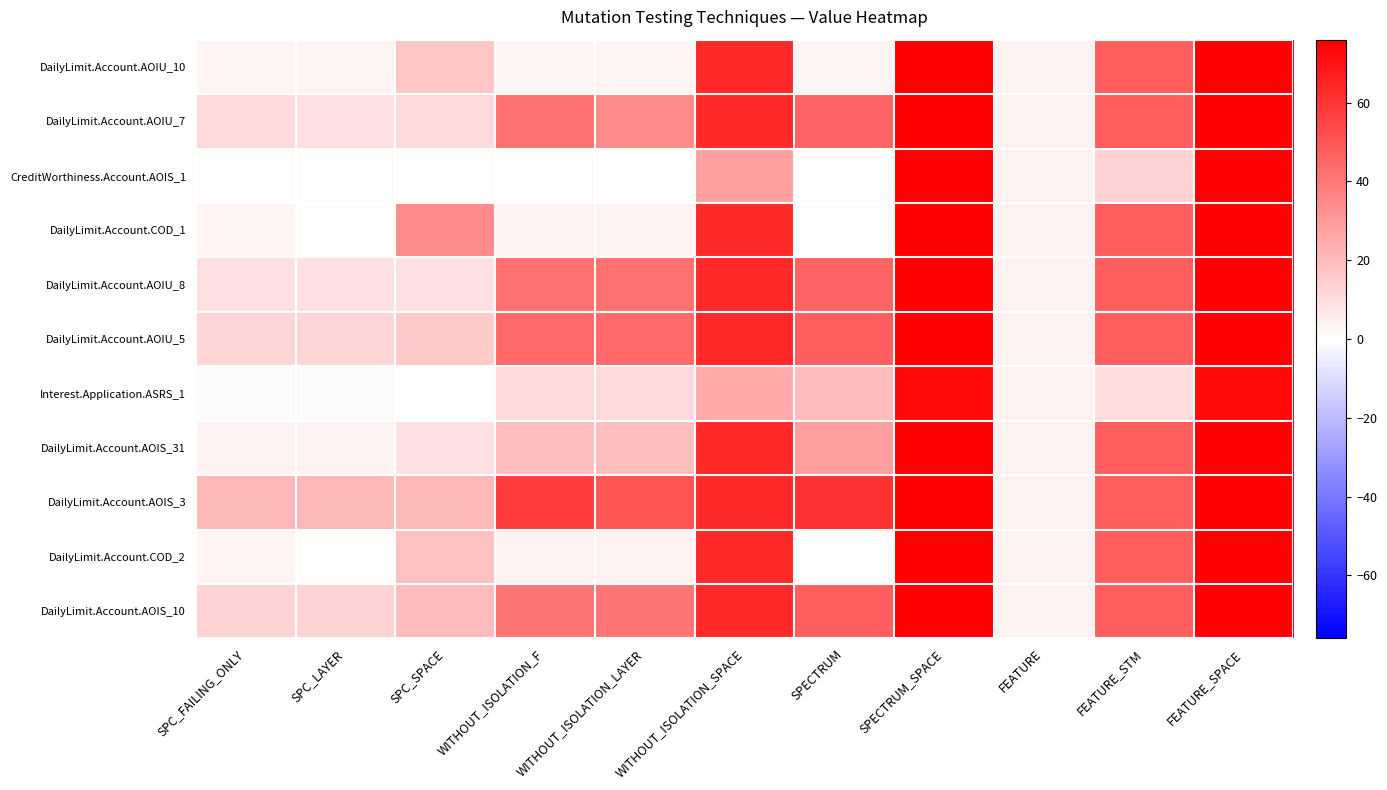

Count the number of data series in this chart.

11